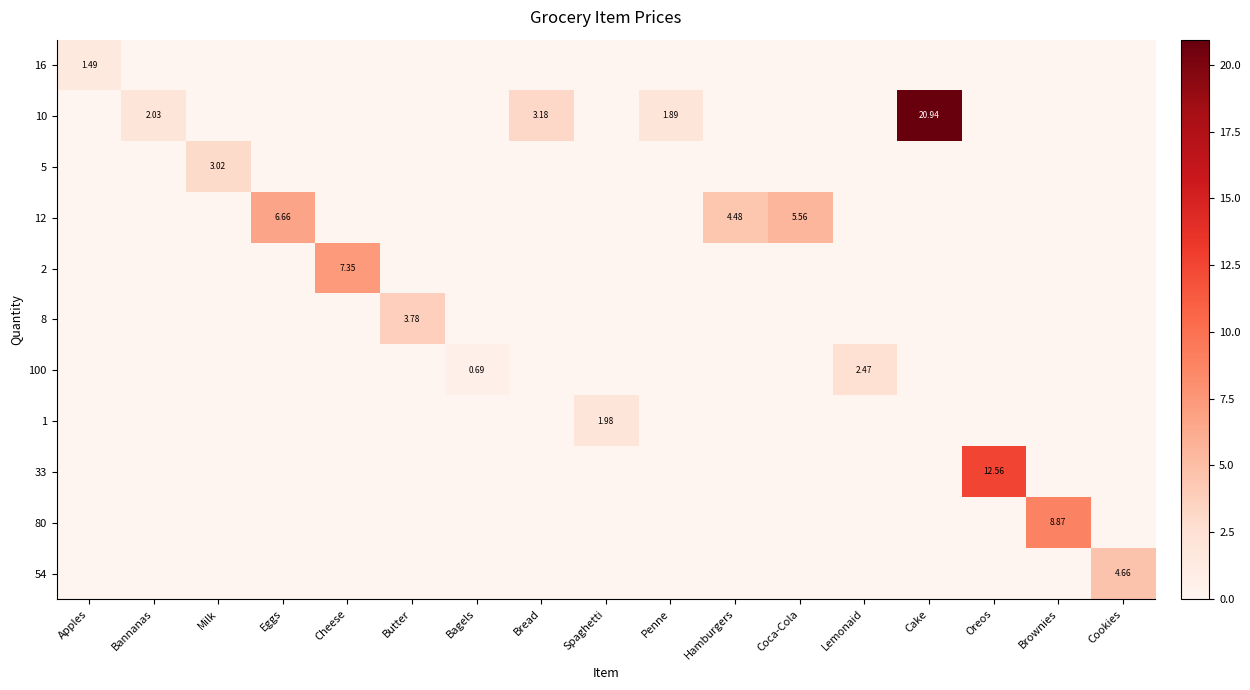

How many values in 12 are above zero?

3